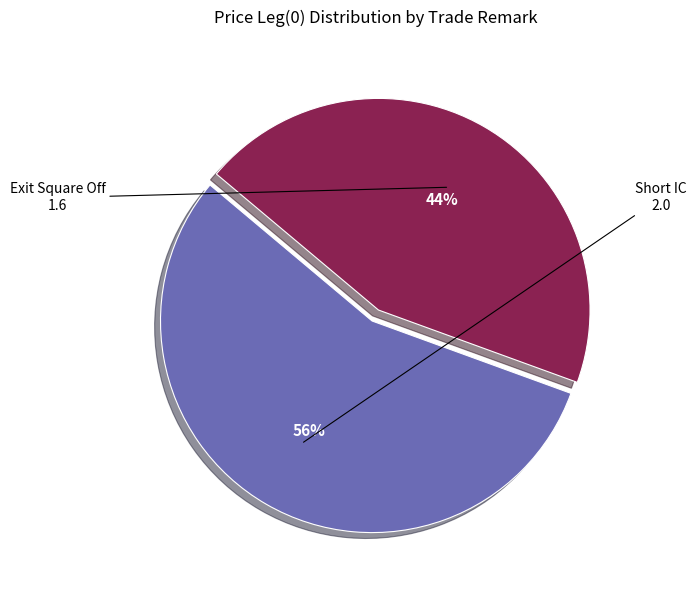

How many segments does this pie chart have?

2